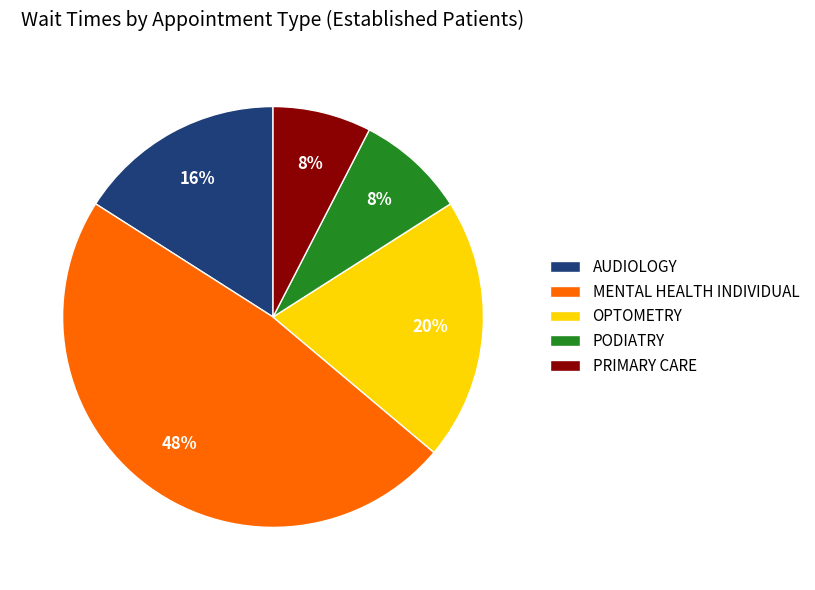

Which has a higher value, PODIATRY or OPTOMETRY?

OPTOMETRY